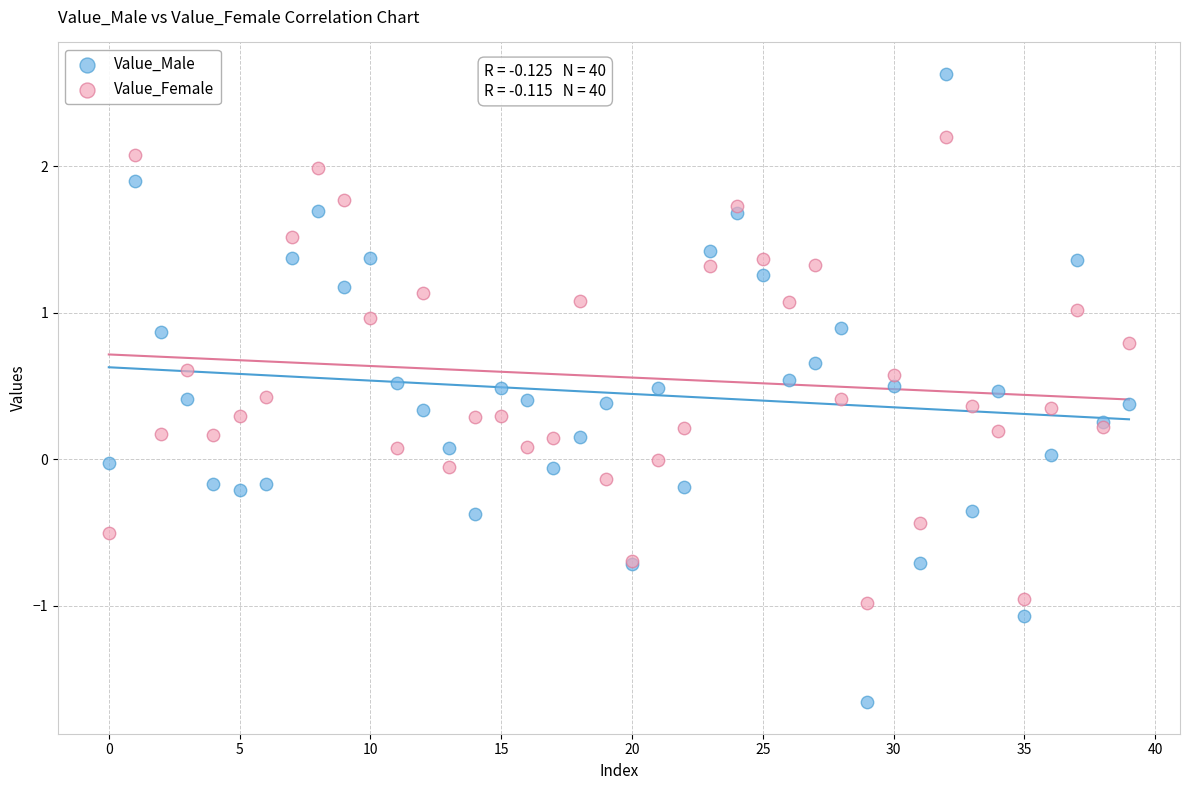

Which series has the widest spread of Y values?

Value_Male